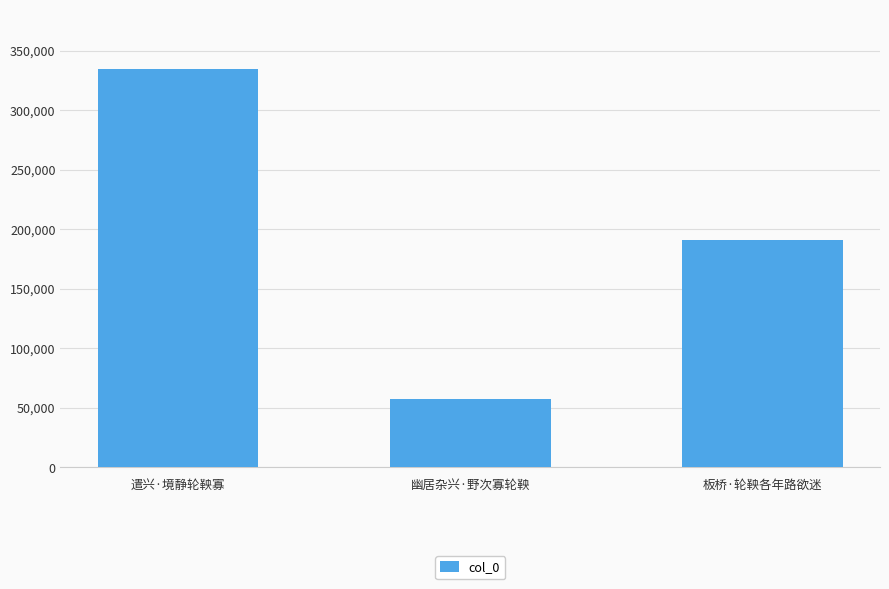

How many data points are less than 190865?

1